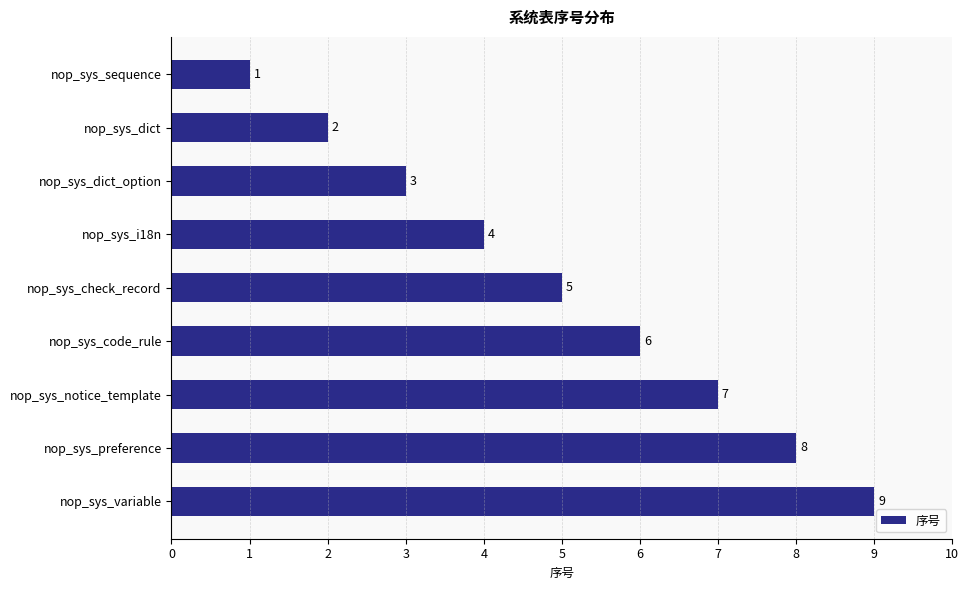

At which label is the value closest to 5?

nop_sys_check_record